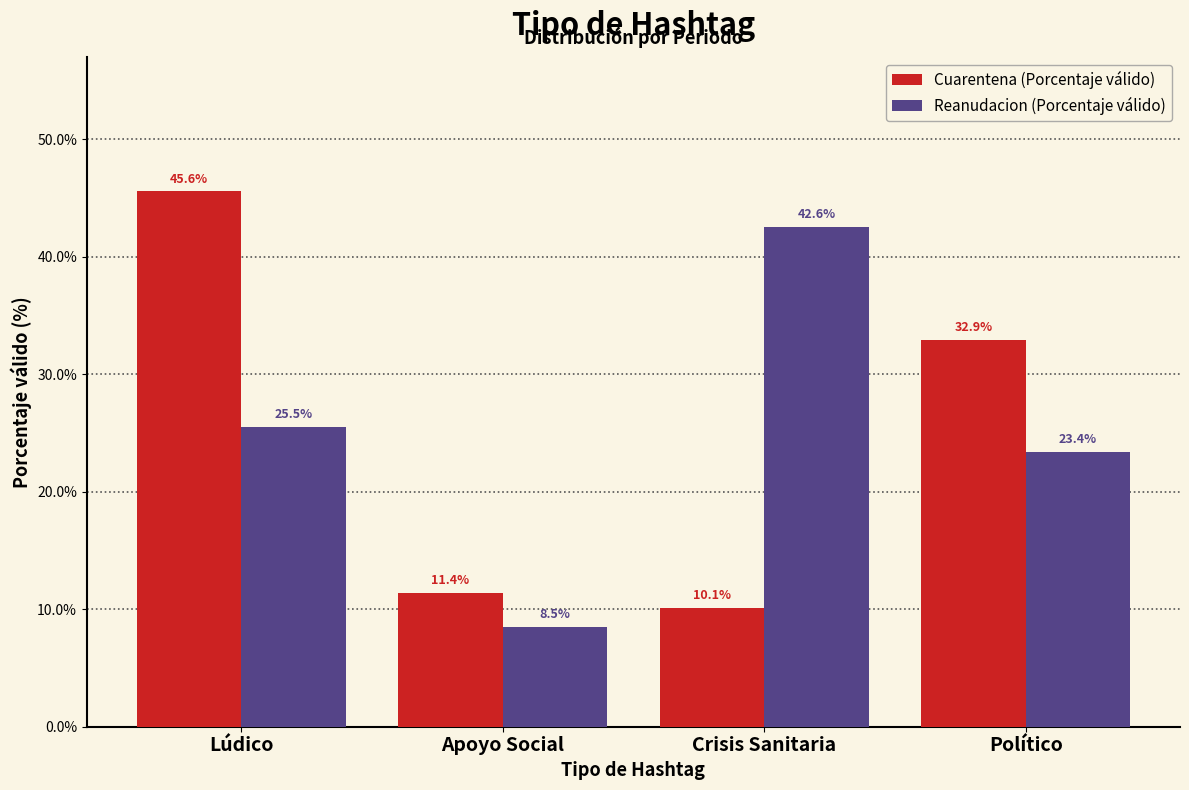

Reading left to right, transcribe all the data shown in this chart.

Cuarentena (Porcentaje válido): 45.6	11.4	10.1	32.9
Reanudacion (Porcentaje válido): 25.5	8.5	42.6	23.4